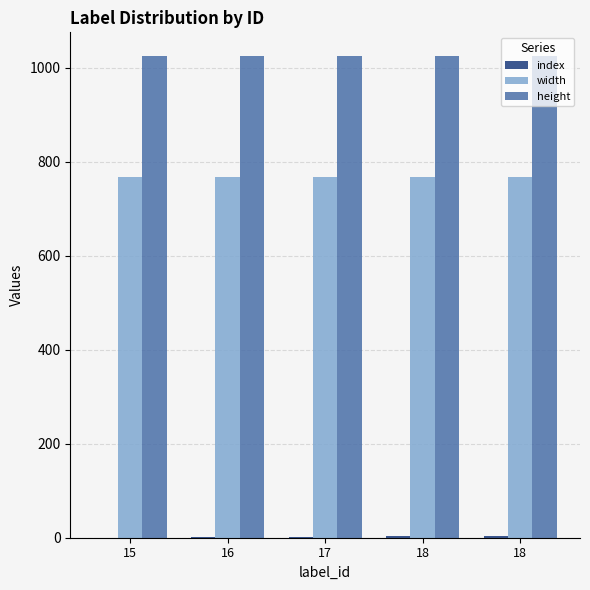

At which category is the sum across all series the highest?

18